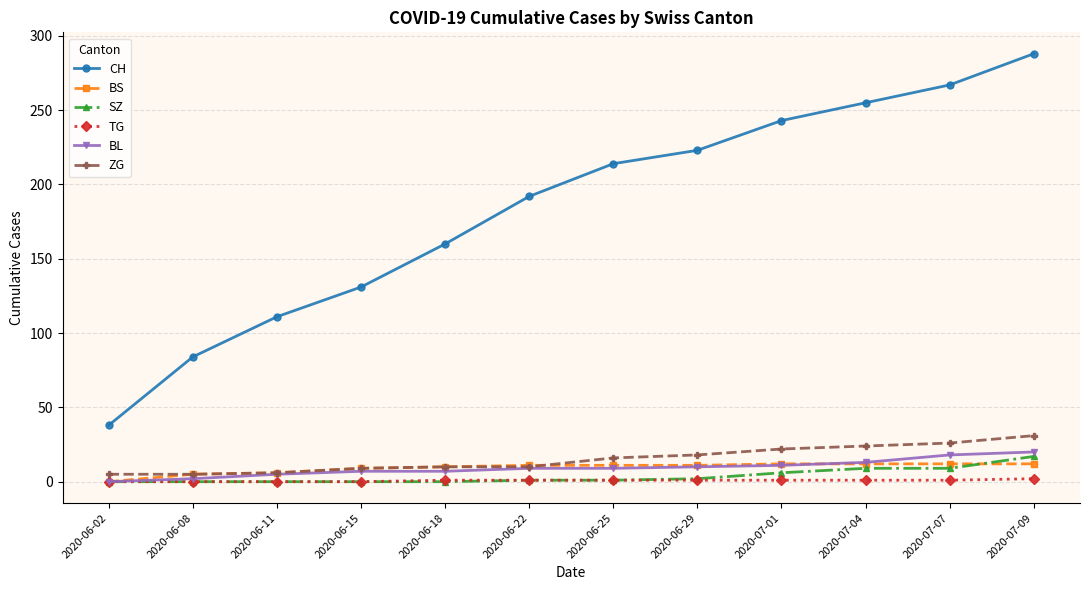

Which series has the widest spread of values?

CH